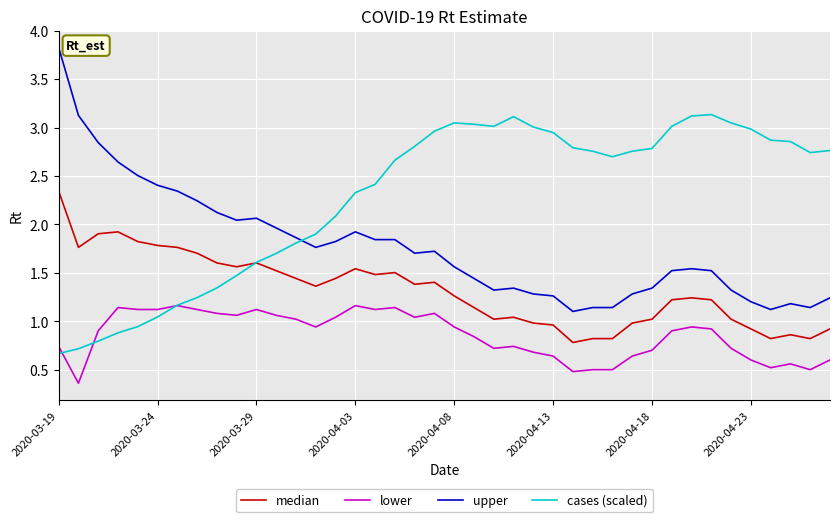

Which series ends up on top after the final intersection of cases (scaled) and upper?

cases (scaled)